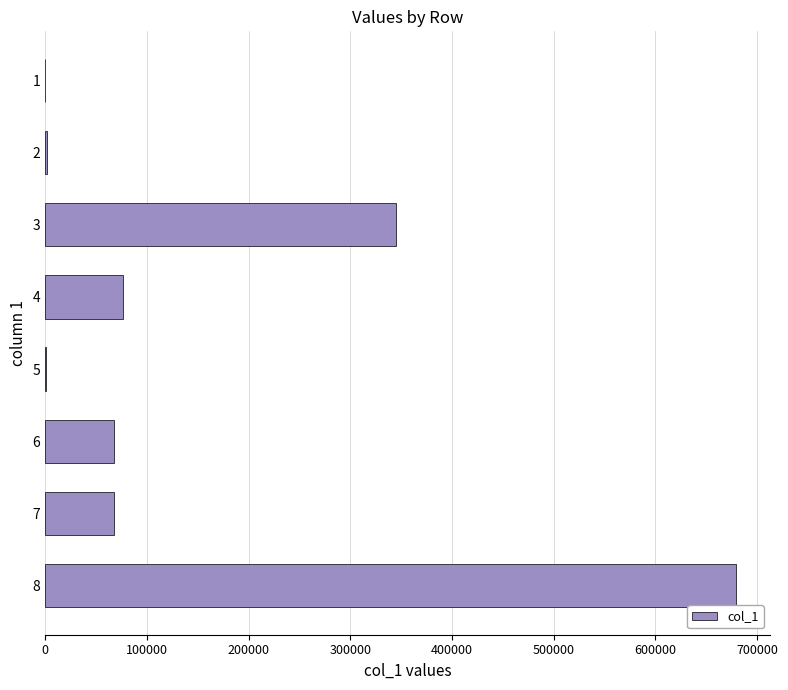

What is the greatest value displayed?

678678